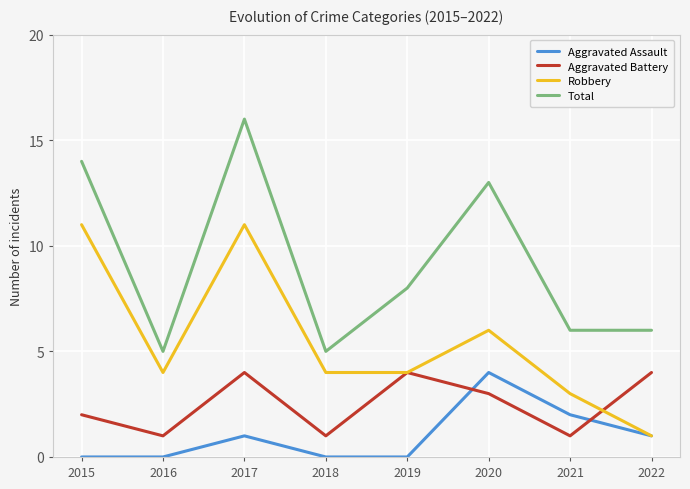

After their last crossing, which series has the higher values: Aggravated Battery or Robbery?

Aggravated Battery